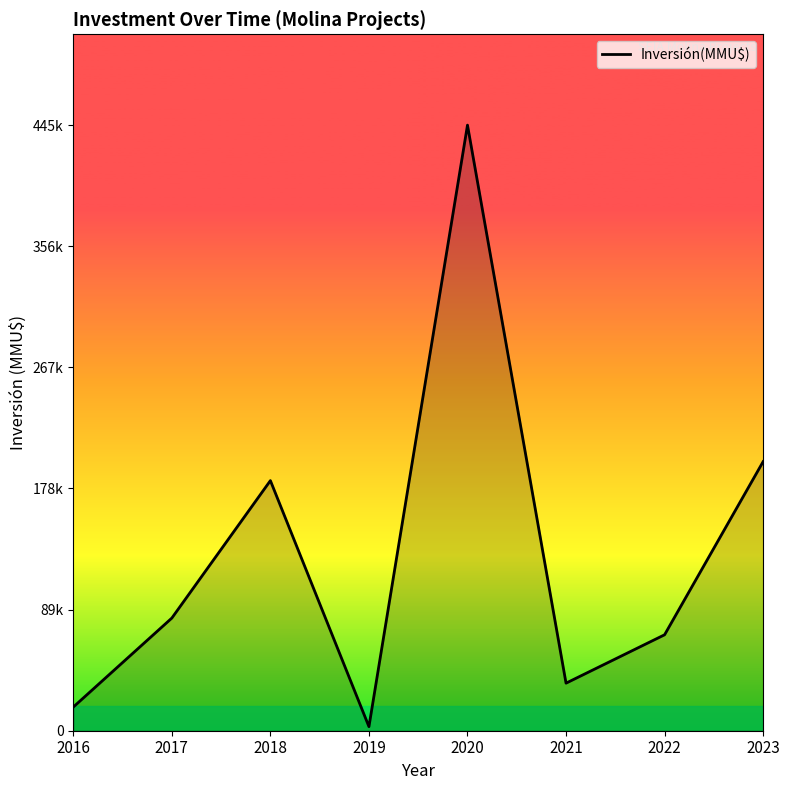

What is the value of the 8th point from the left?

198000